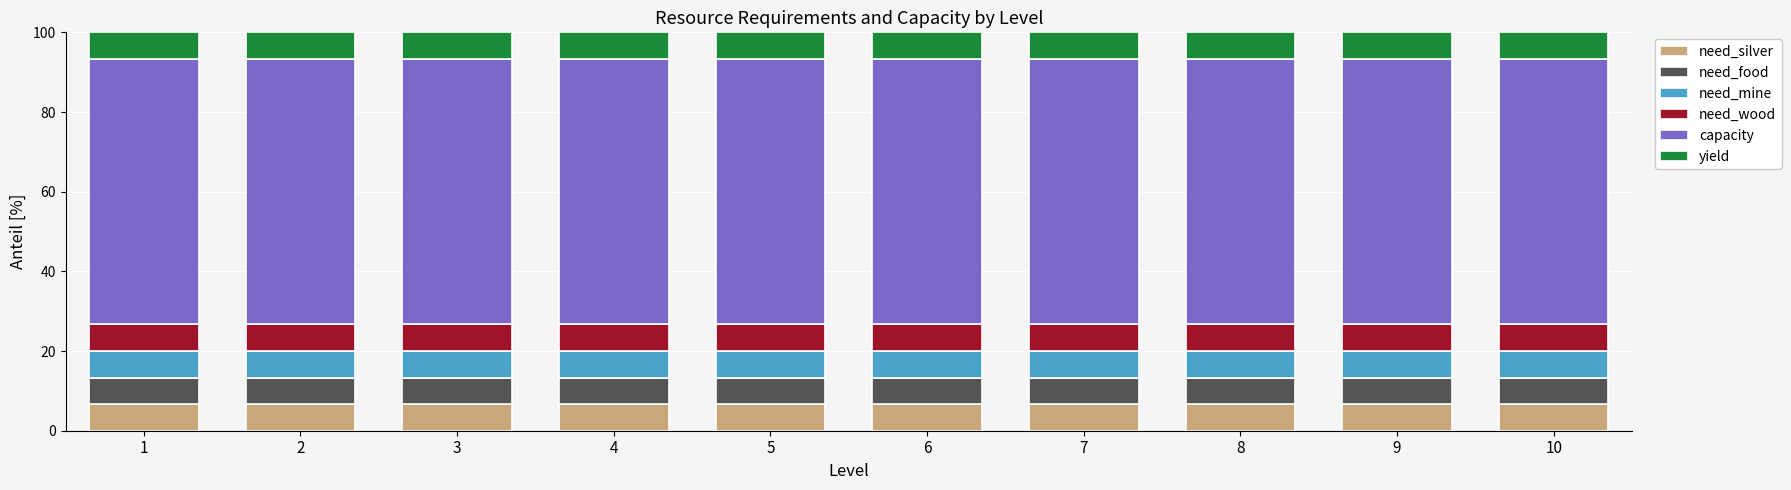

What is the total value across all series at 9?

100.0